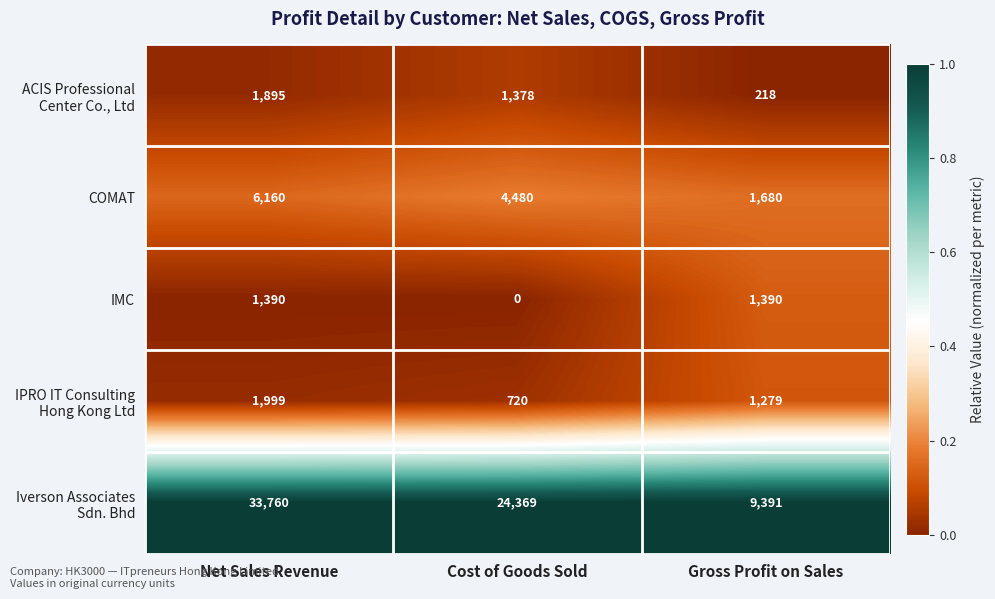

Count the number of data series in this chart.

5